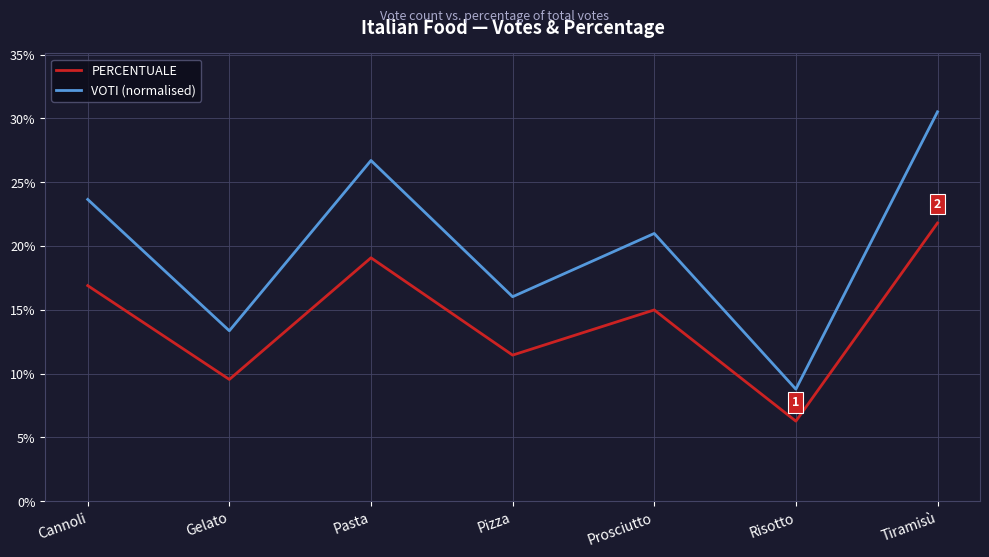

Reading left to right, transcribe all the data shown in this chart.

PERCENTUALE: 0.2	0.1	0.2	0.1	0.1	0.1	0.2
VOTI (normalised): 0.2	0.1	0.3	0.2	0.2	0.1	0.3